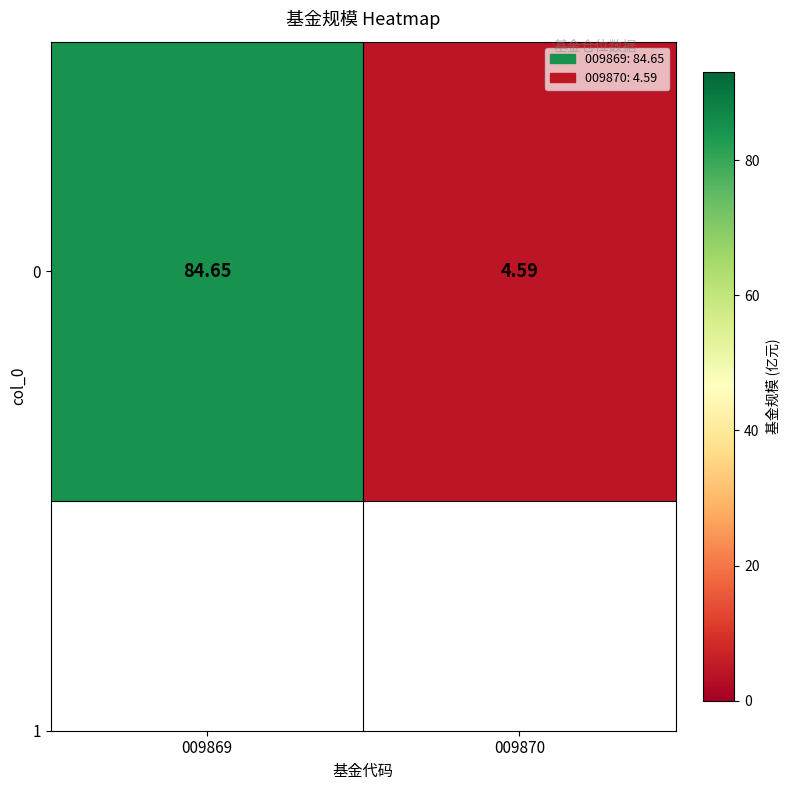

Is it true that the value at 009870 is 6.3?

False